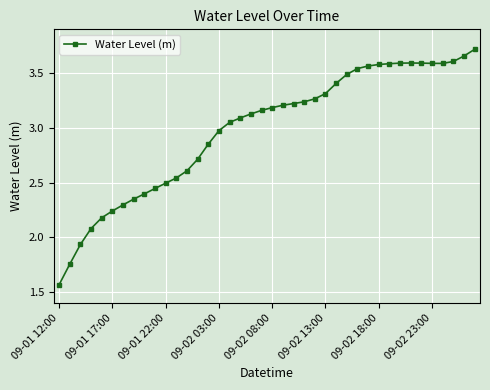

What is the sum of all values?

119.4